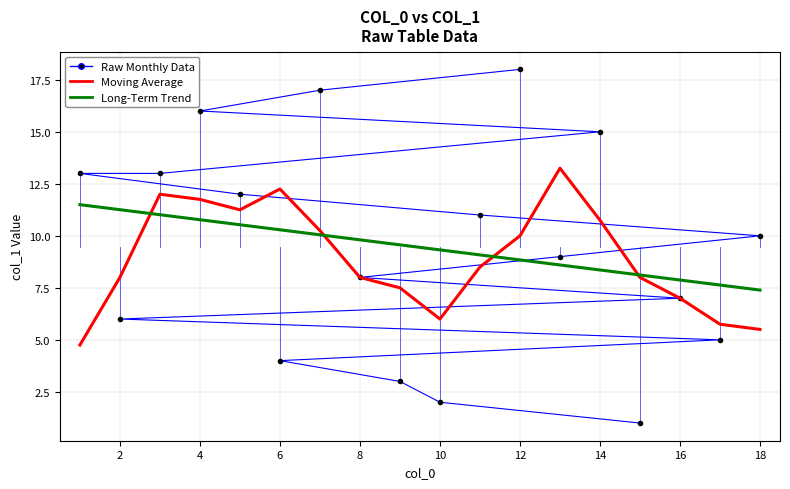

How many data points in Long-Term Trend are above 9?

11